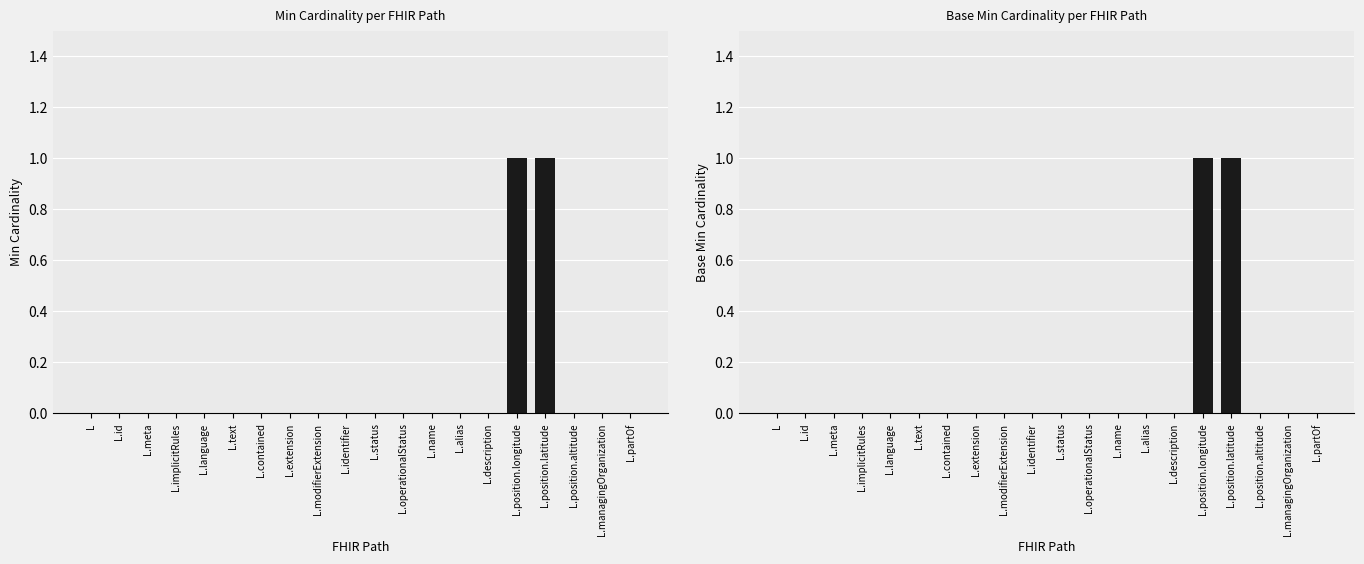

What is the greatest value displayed?

1